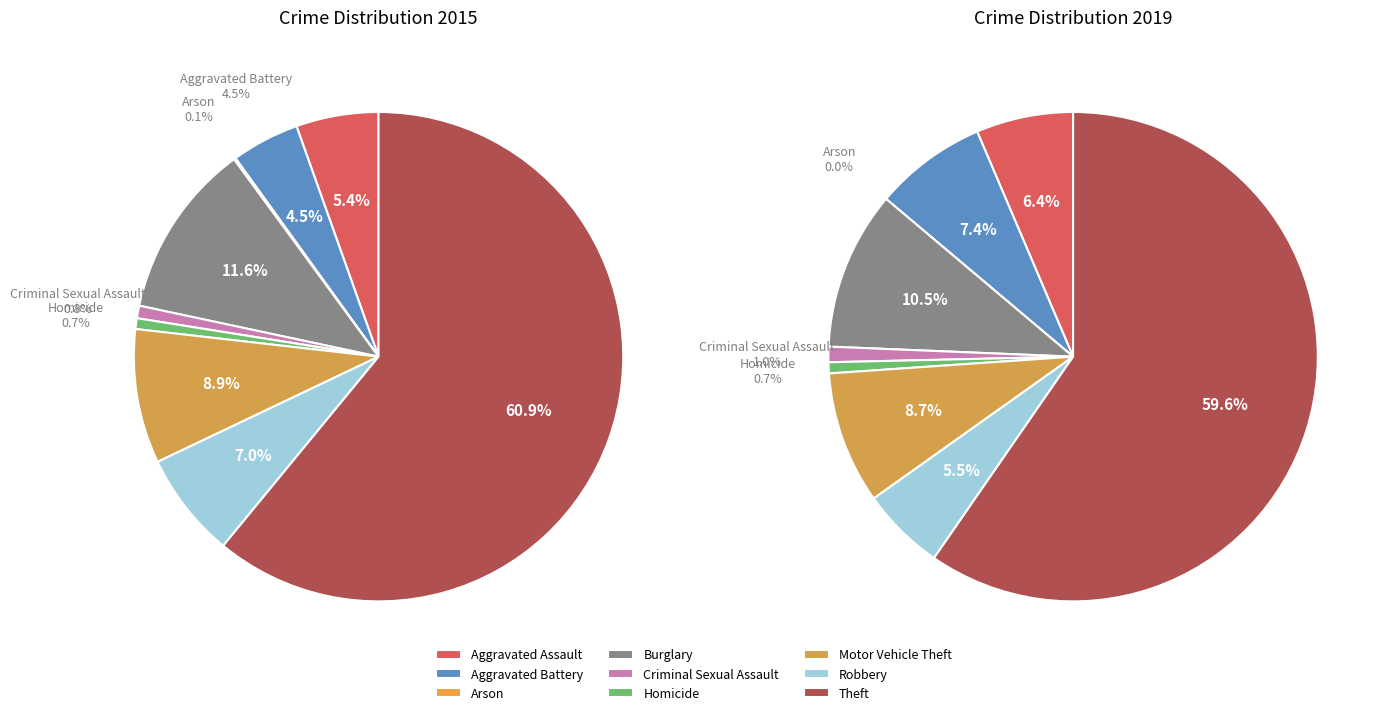

Is there a majority slice in this chart?

Yes